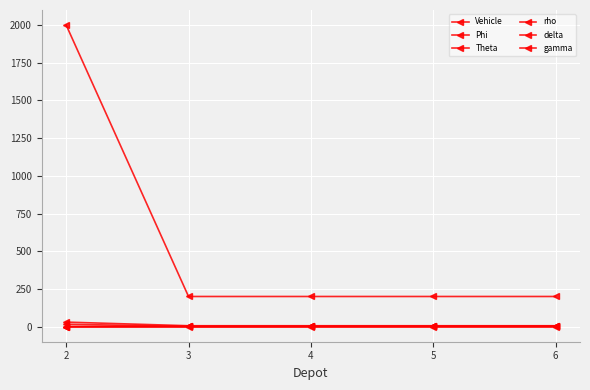

How many data points in rho are above 1?

4